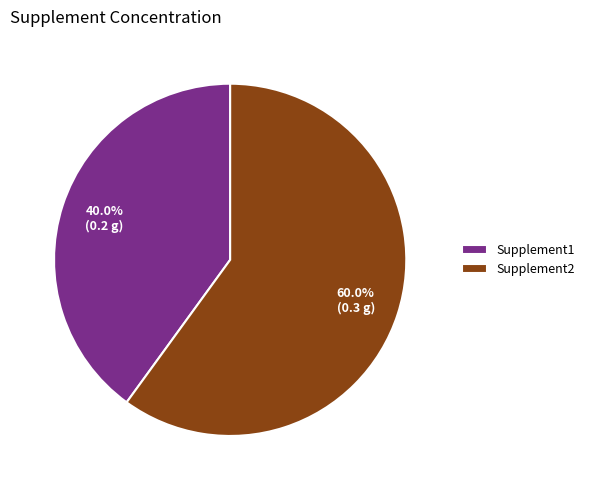

What percentage is the Supplement2 slice, to the nearest percent?

60%